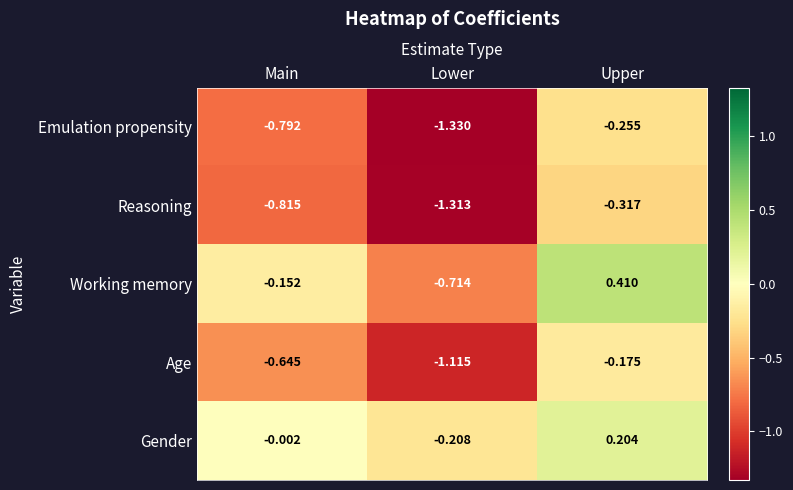

At which category does the chart reach its minimum across all series?

Lower